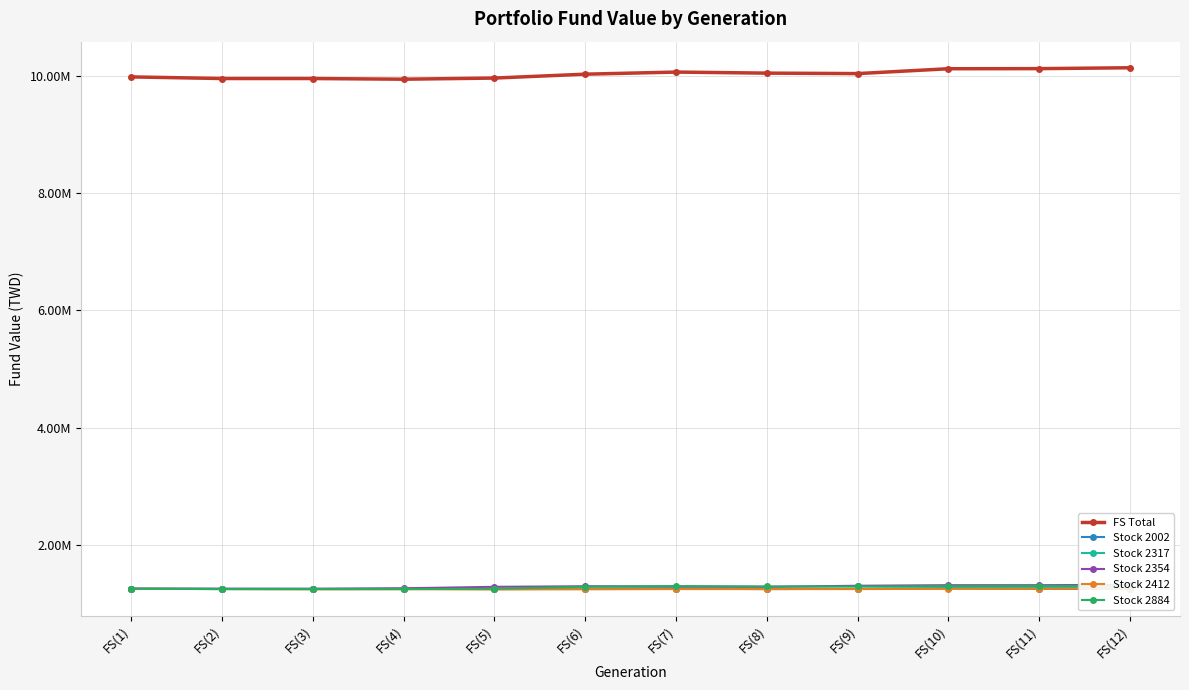

True or false: FS Total and Stock 2884 cross at least once.

False